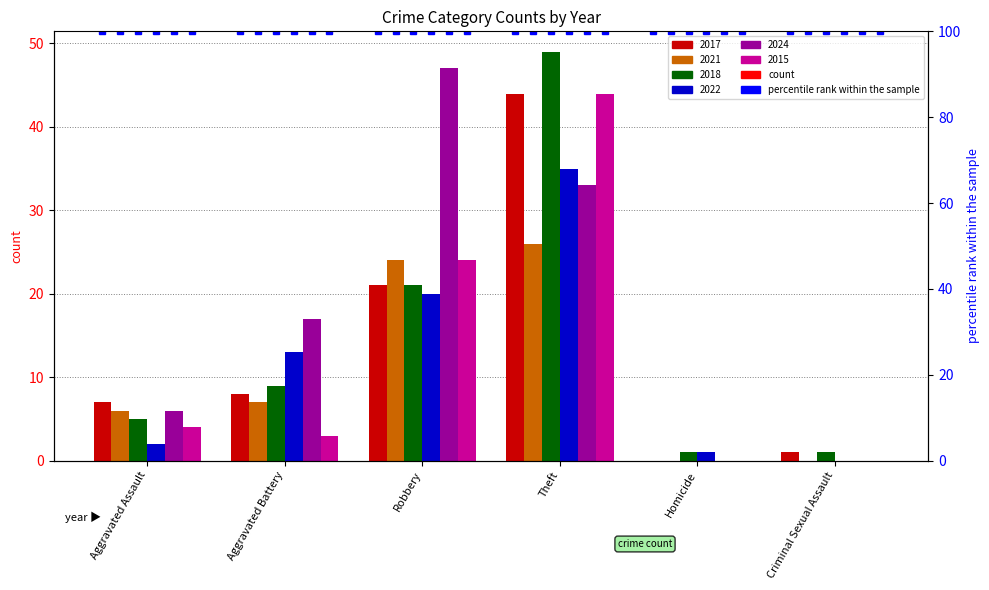

What are all the series names shown in the legend?

2017, 2021, 2018, 2022, 2024, 2015